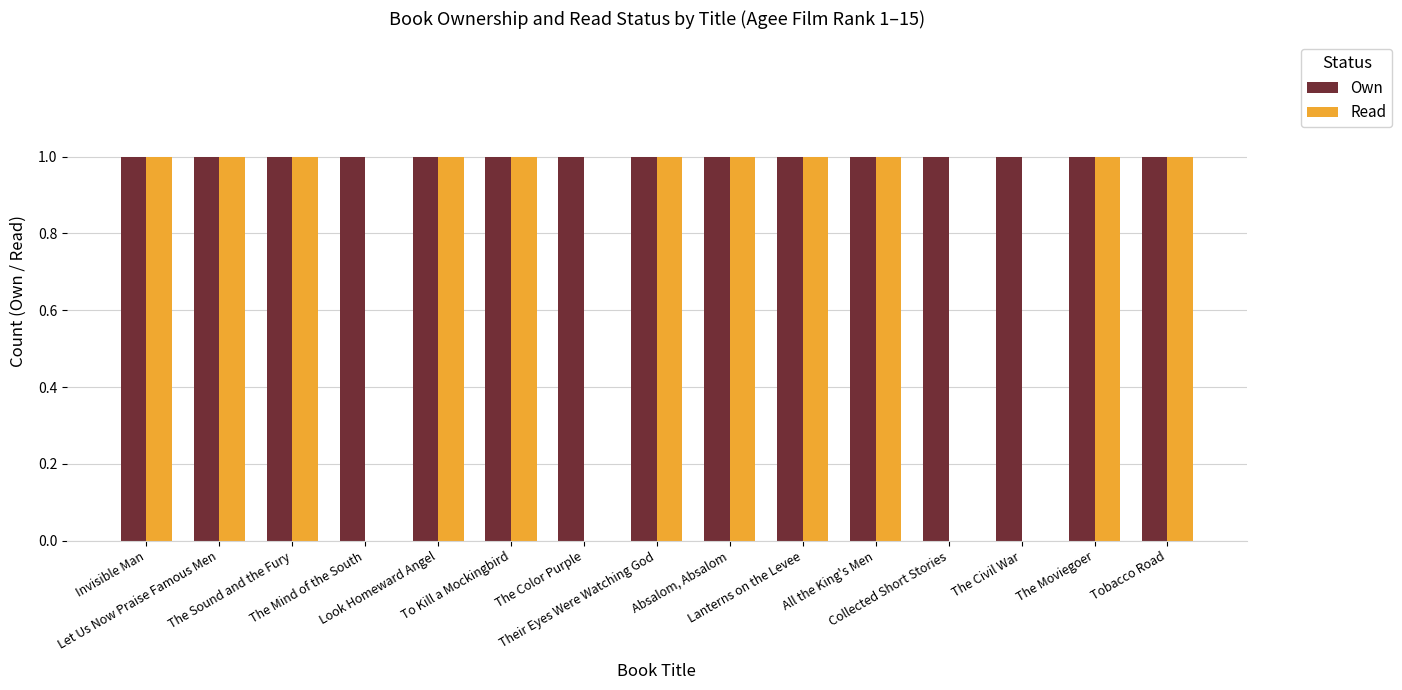

What is the sum of all Read values?

11